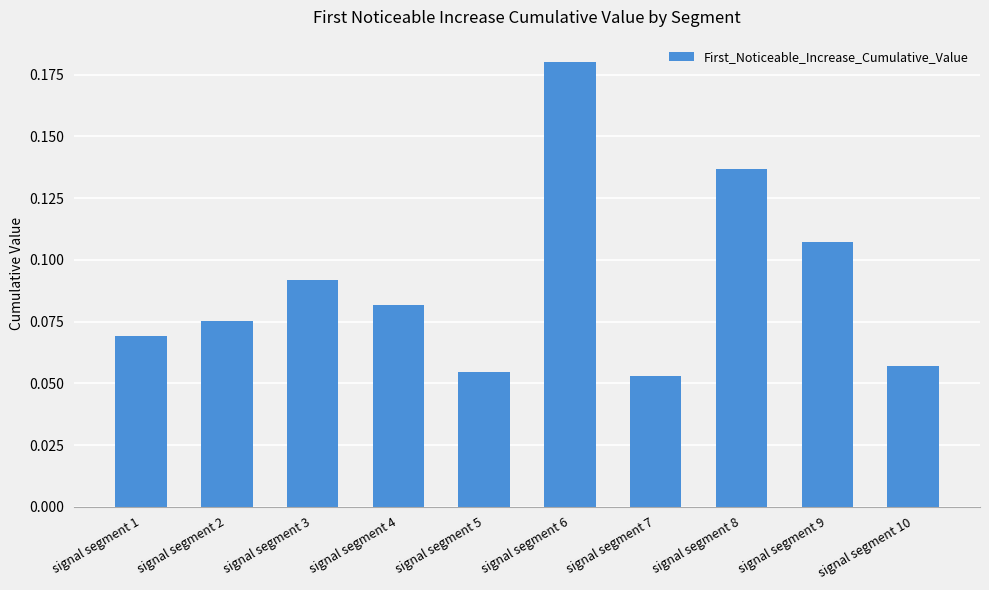

Count the values in the range 0 to 1.

10